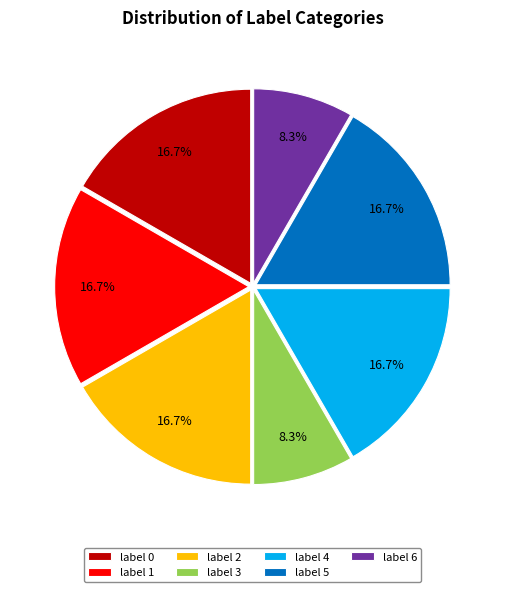

Which has a higher value, label 4 or label 3?

label 4